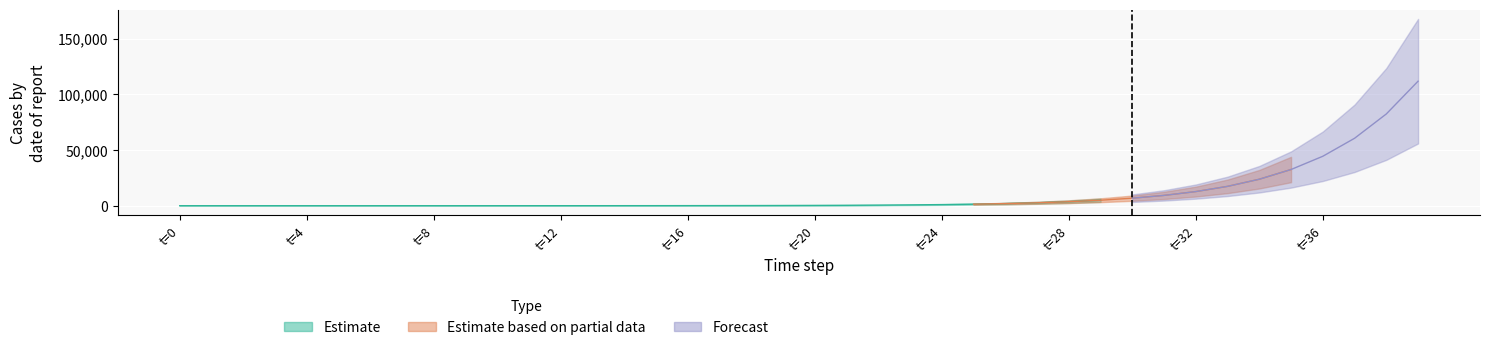

True or false: Estimate has more than 2 points higher than both neighbors.

False